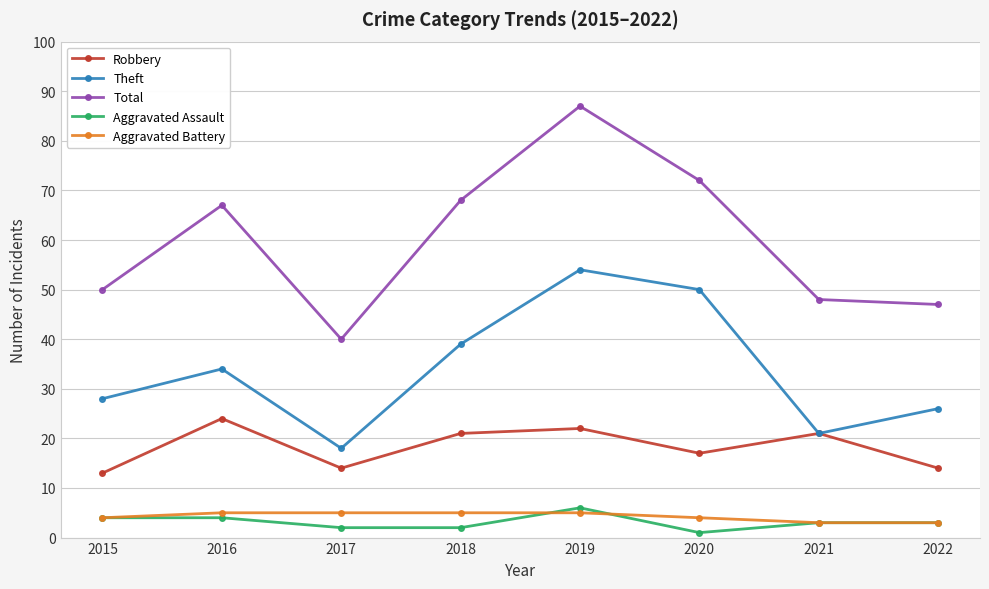

Rank the series by their maximum value, from highest to lowest.

Total, Theft, Robbery, Aggravated Assault, Aggravated Battery